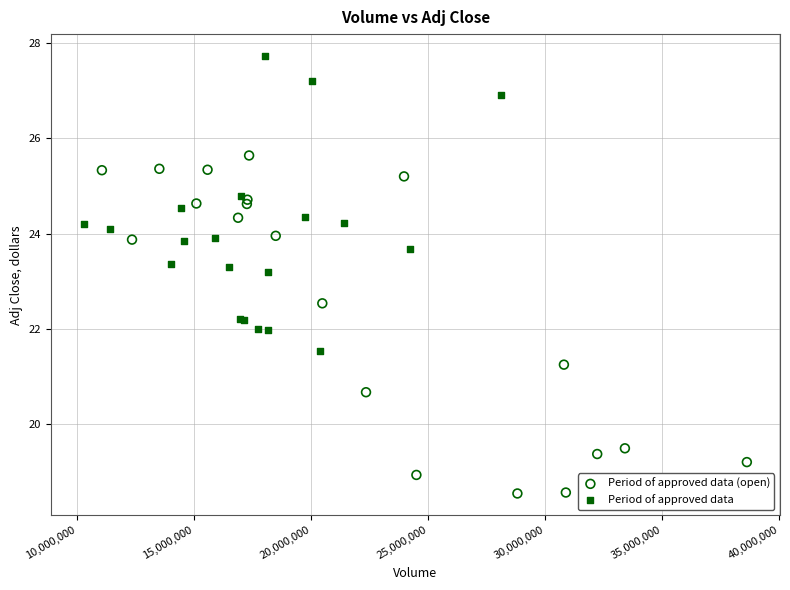

Which series contains the lowest Y value?

Period of approved data (open)